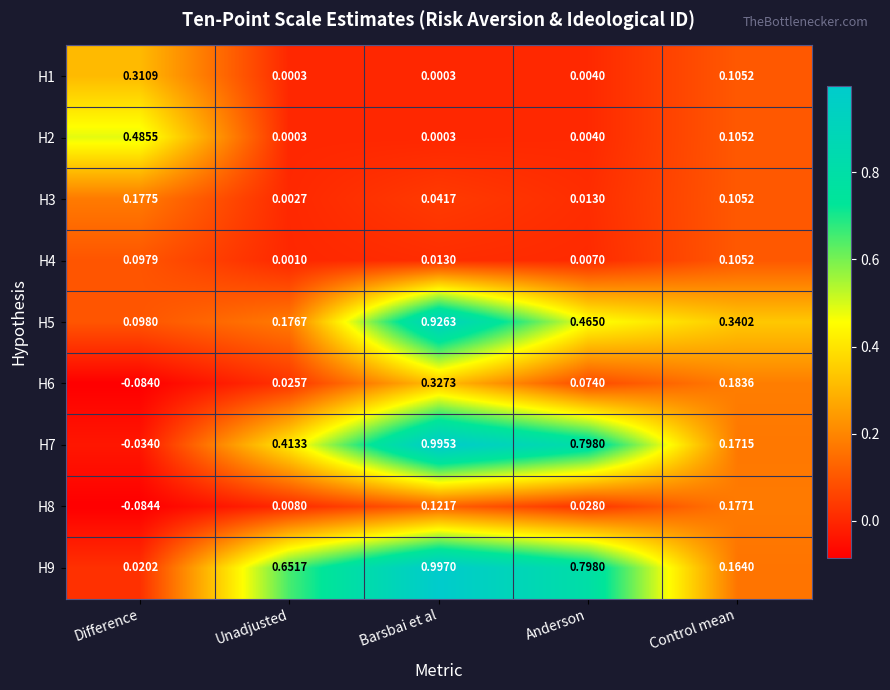

Which series has the largest total across all categories?

H9